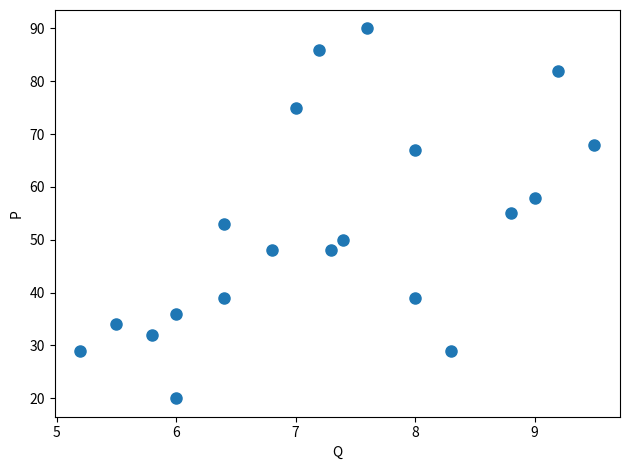

What is the range of Y values (max minus min)?

70